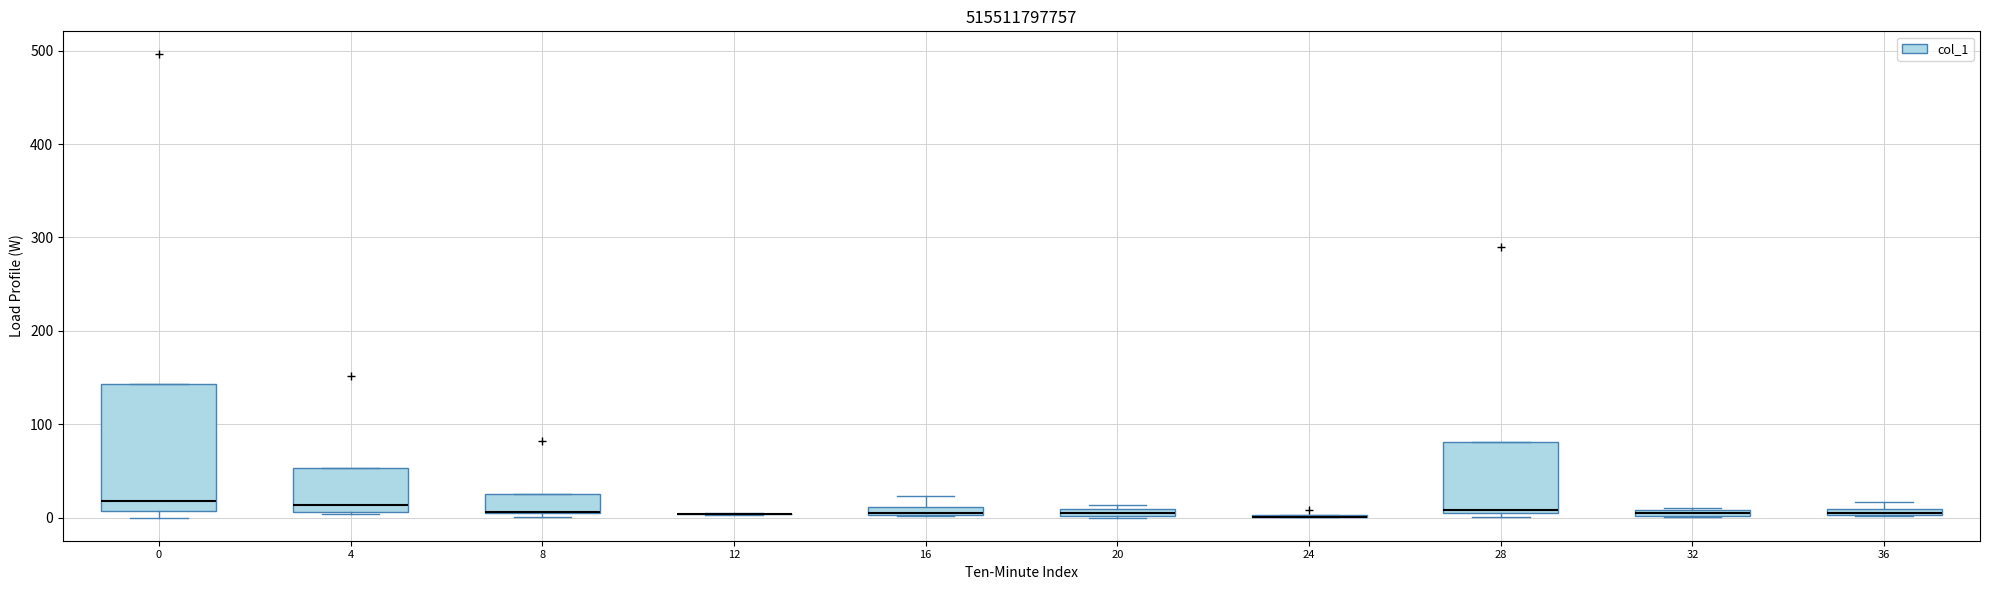

Where is the upper edge of the box at x = 20 on the y-axis? The values are not printed on the chart, so give them approximately, as read against the axis.

10